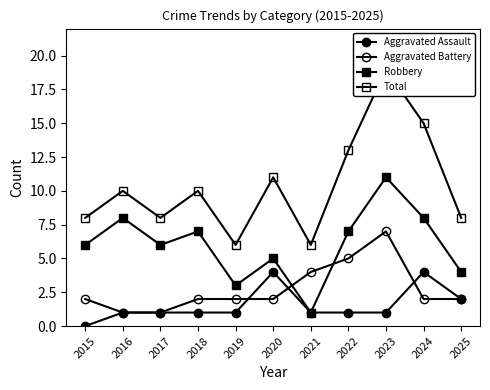

Where is the first local maximum for Aggravated Assault?

2020